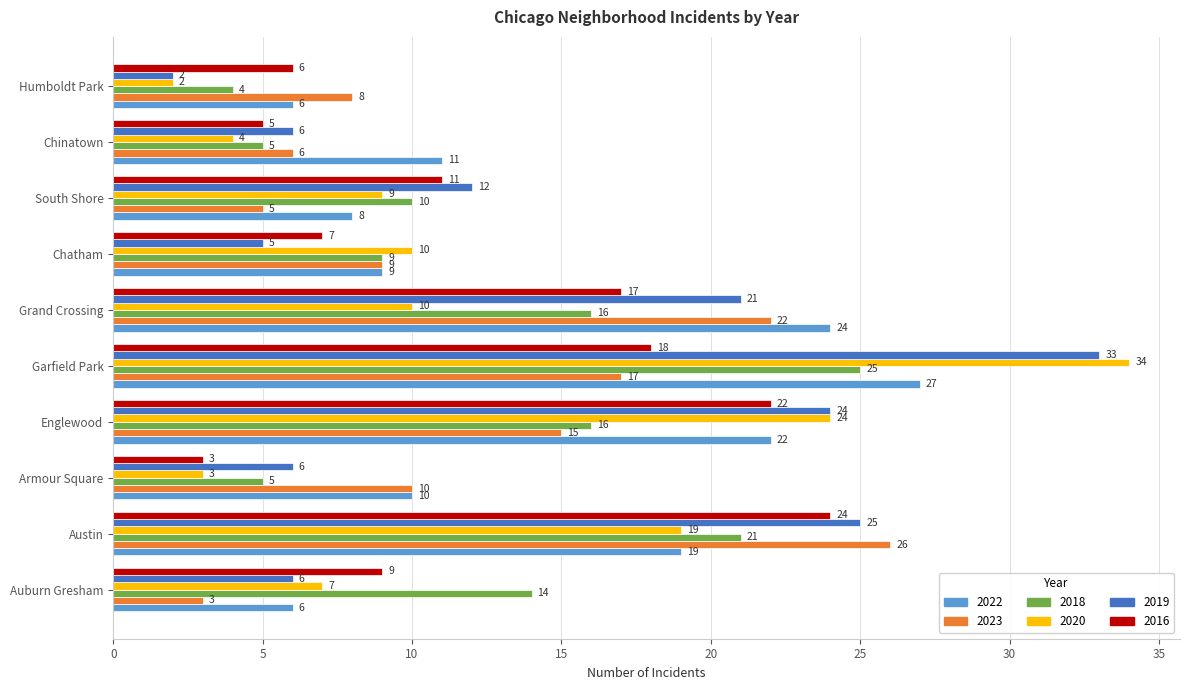

What is the average value of the 2019 series?

14